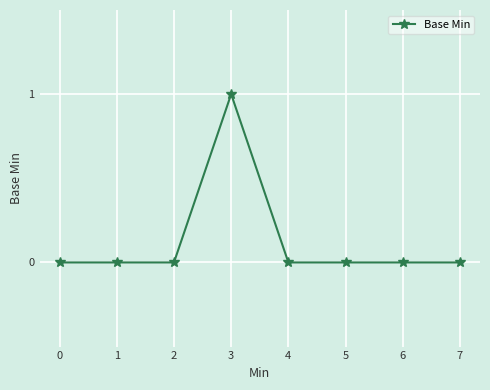

True or false: the data shows 1 at 3.

True